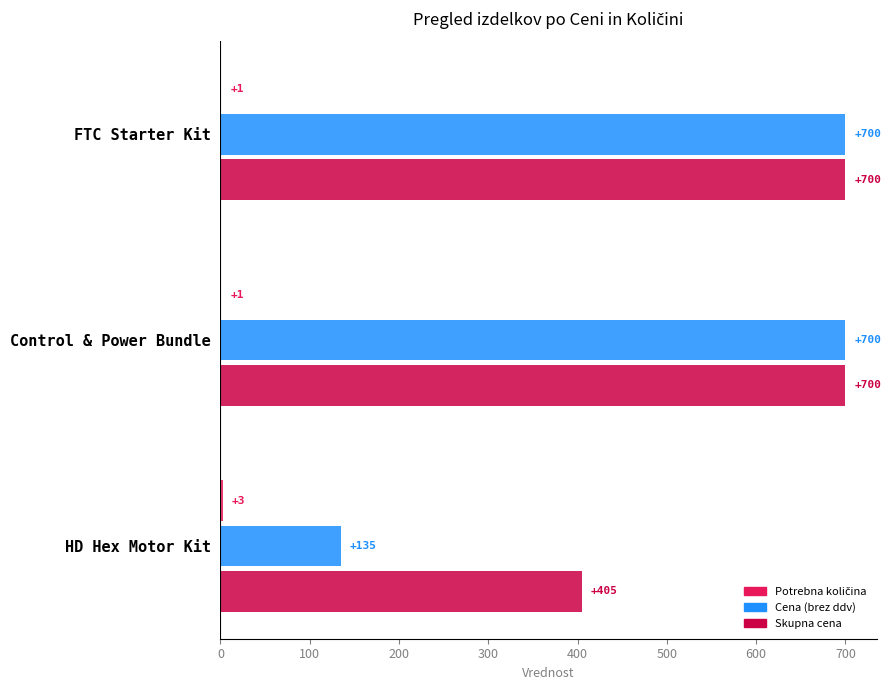

Between Control & Power Bundle and HD Hex Motor Kit, which series saw the biggest shift?

Cena (brez ddv)